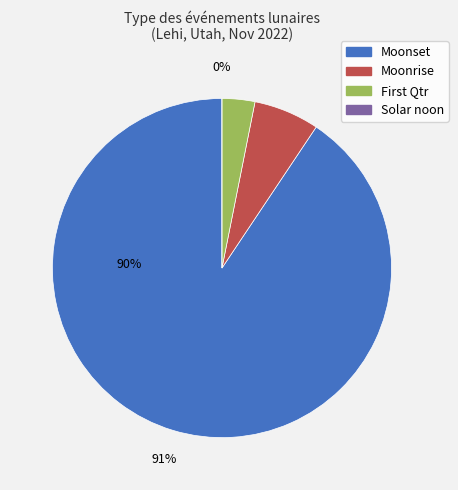

Rank the categories by value from highest to lowest.

Moonset, Moonrise, First Qtr, Solar noon